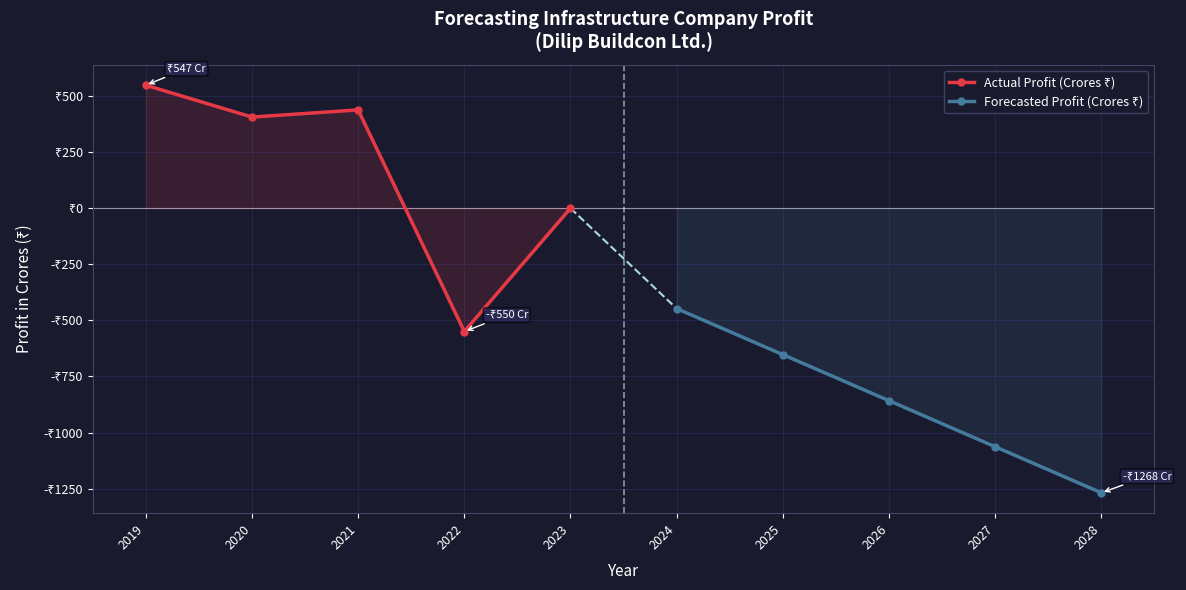

At how many categories does at least one series exceed 526?

1